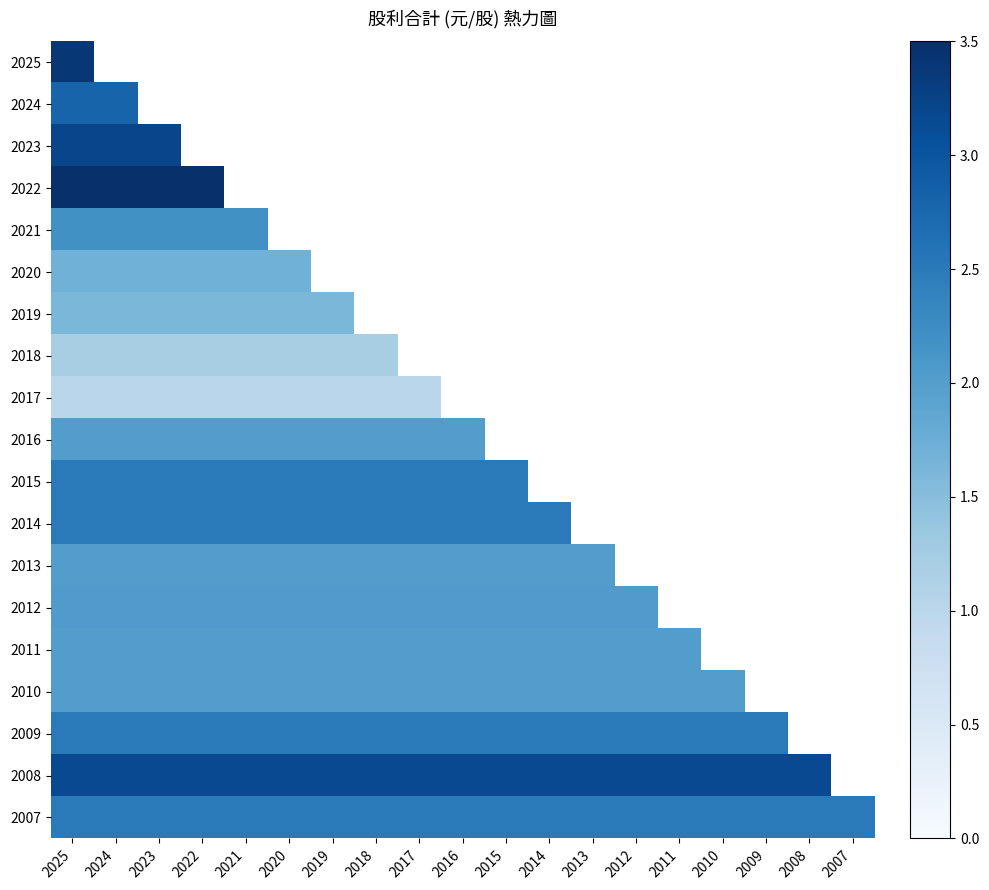

At which label is 2007 closest to 2?

2025